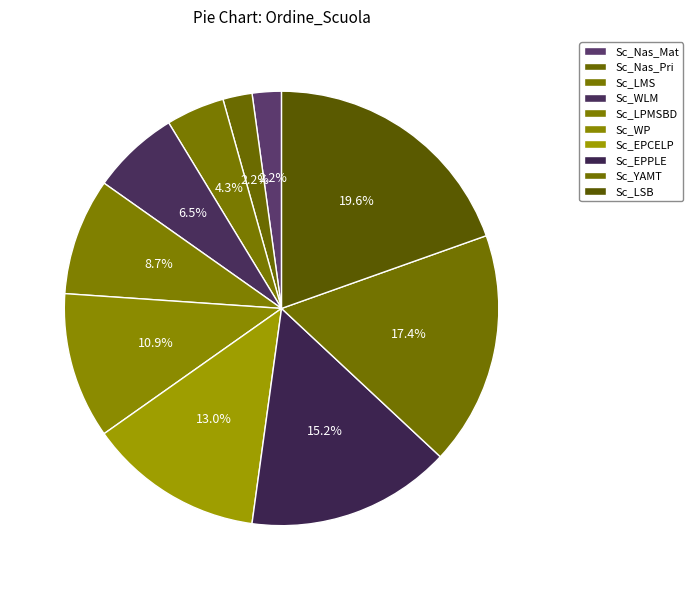

Do Sc_YAMT and Sc_WP together represent more than half of the pie?

No